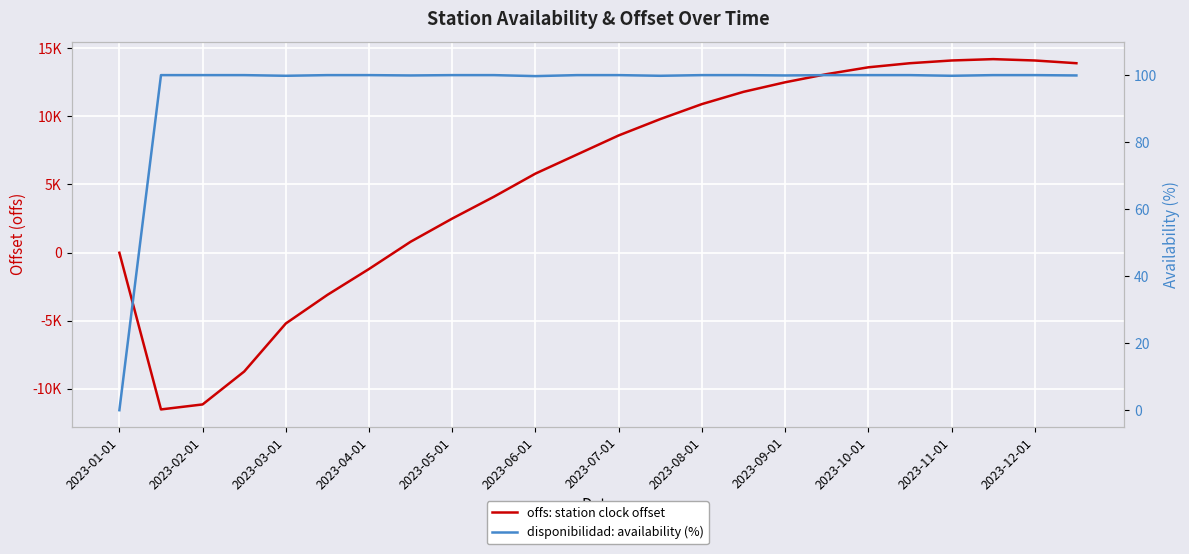

In disponibilidad: availability (%), how many points are lower than both neighbors (excluding endpoints)?

6